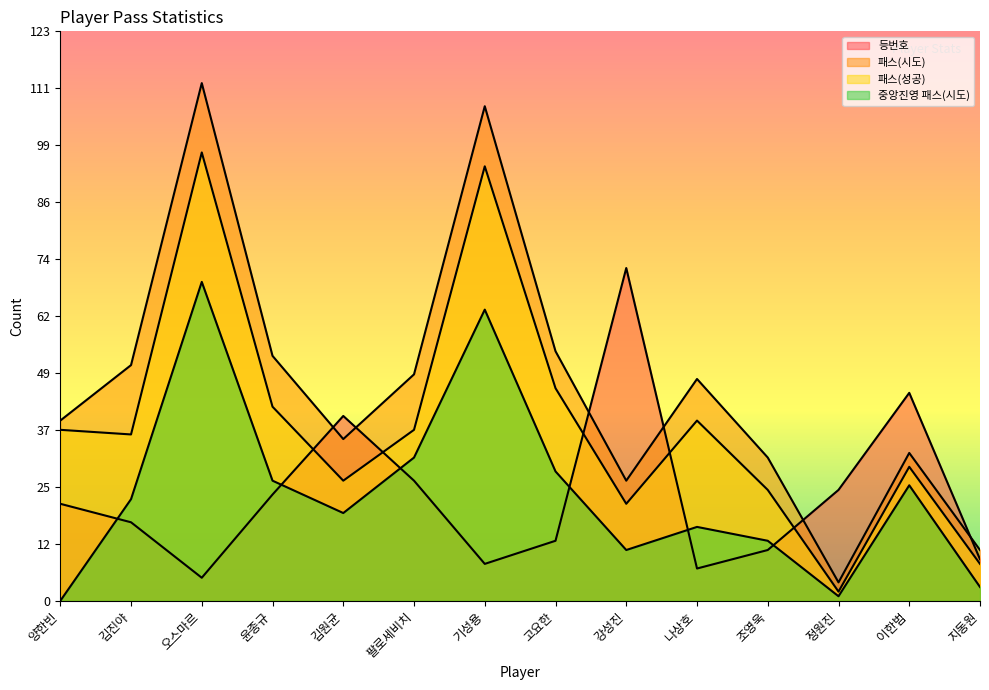

How many data points in 등번호 are above 21?

6